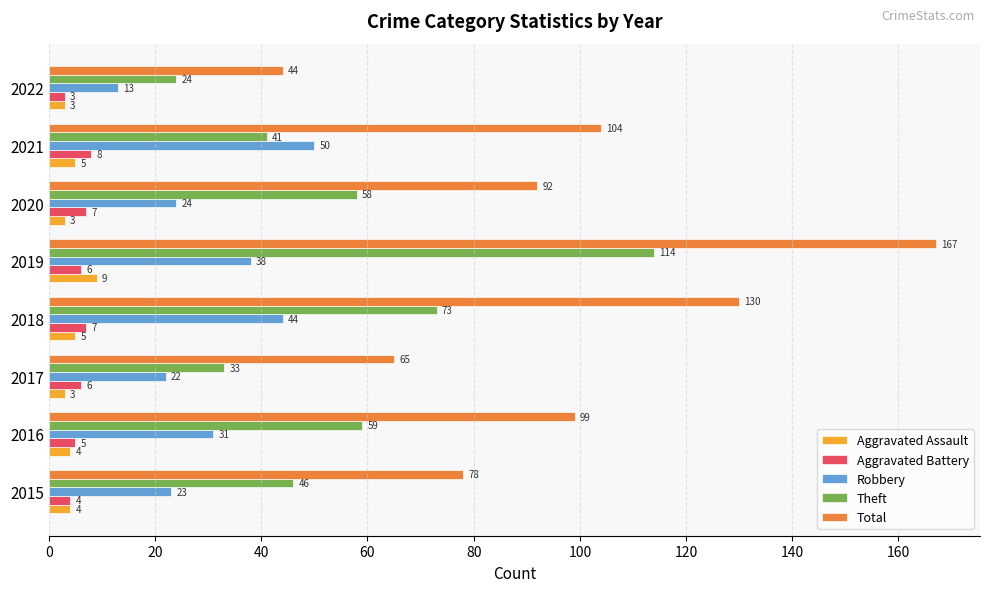

Which series has the largest range (max minus min)?

Total